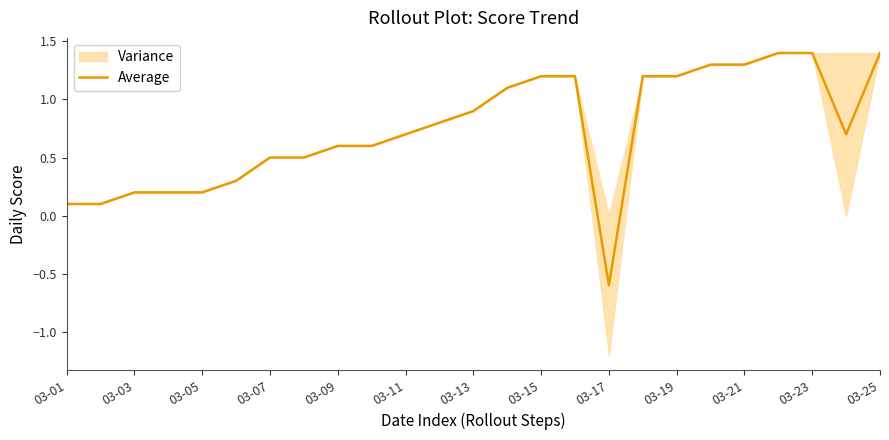

Reading left to right, list all the values displayed in this chart.

0.1	0.1	0.2	0.2	0.2	0.3	0.5	0.5	0.6	0.6	0.7	0.8	0.9	1.1	1.2	1.2	-0.6	1.2	1.2	1.3	1.3	1.4	1.4	0.7	1.4